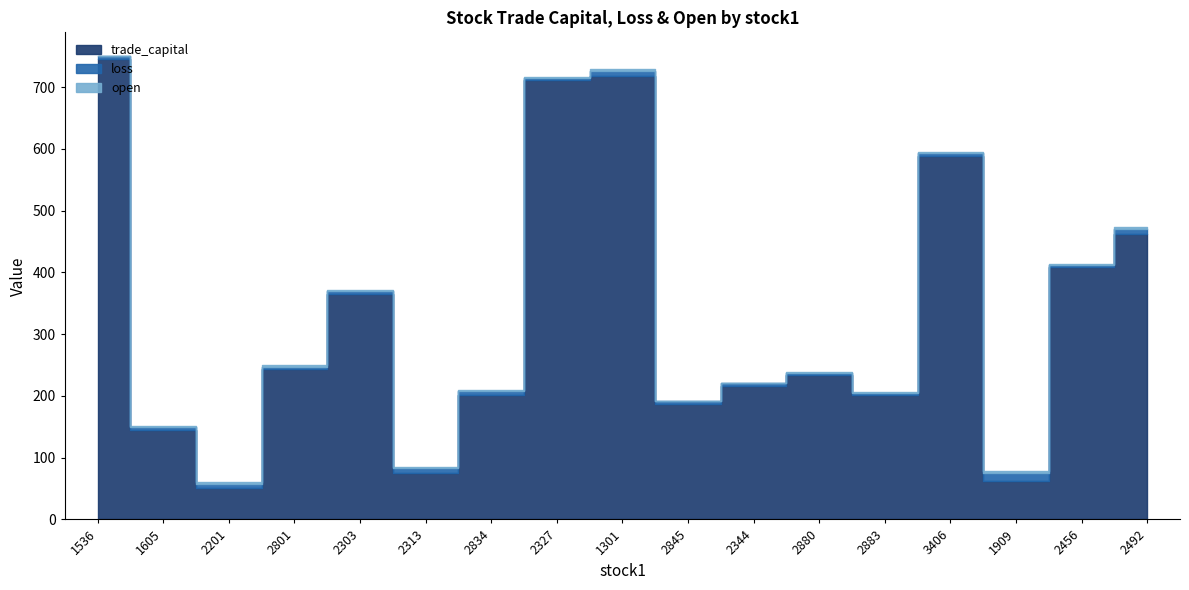

Which series changed the most between 1605 and 1301?

trade_capital